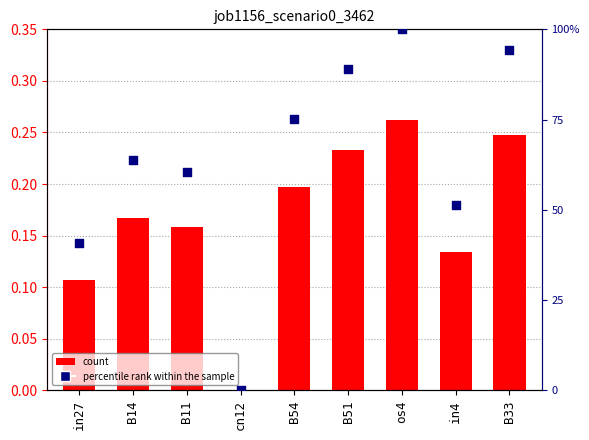

What is the total value across all series at B11?

0.8